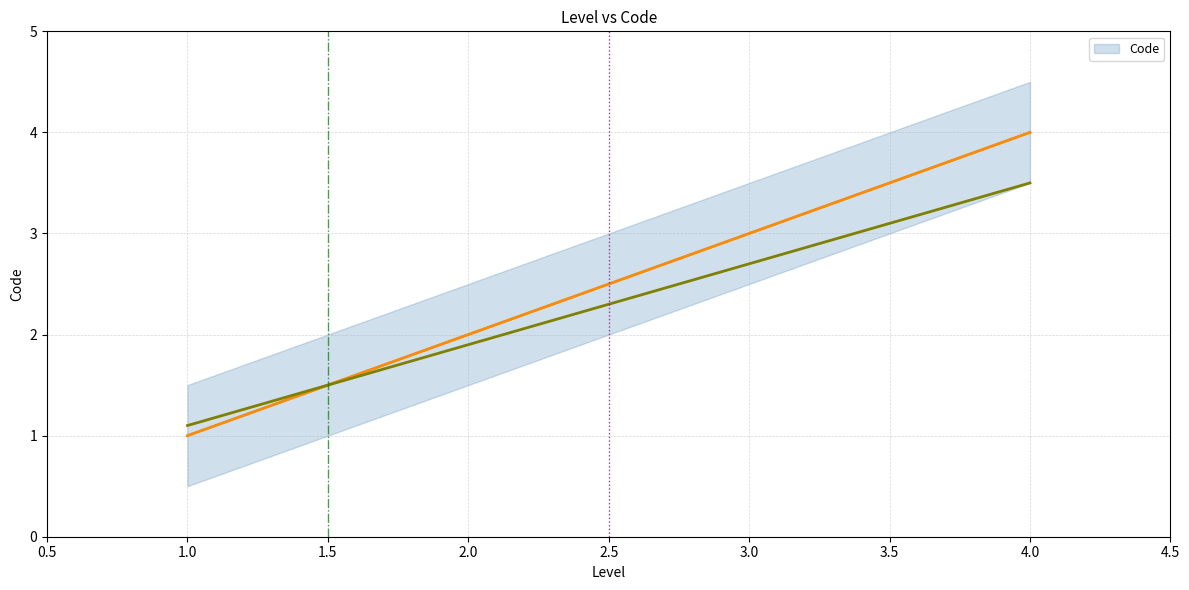

How many values are below 3?

2